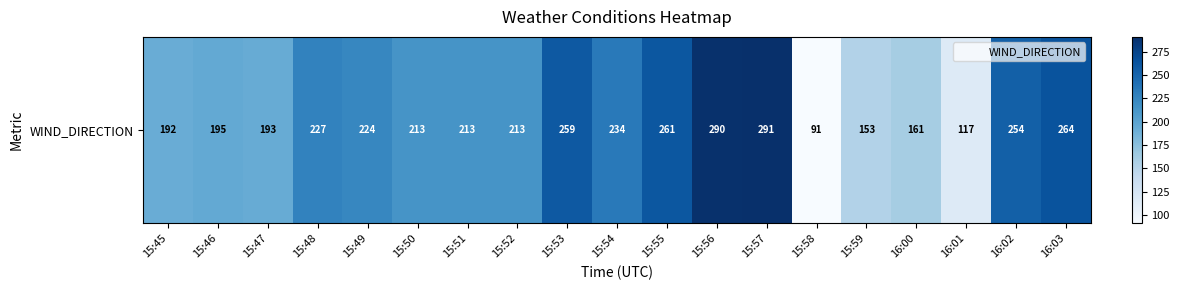

What is the sum of the values at 15:45 and 15:46?

387